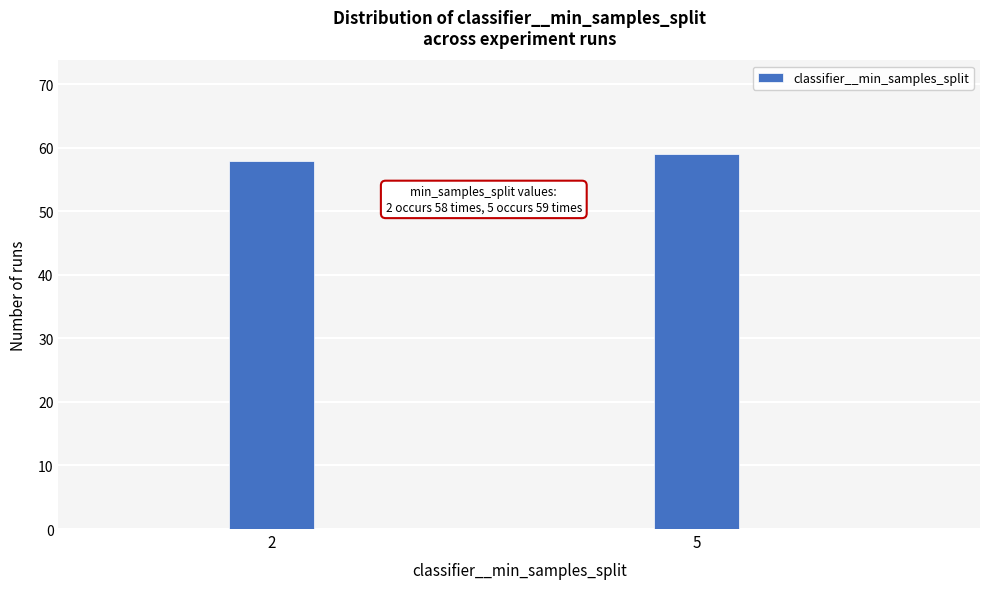

Reading right to left, transcribe all the data shown in this chart.

59	58